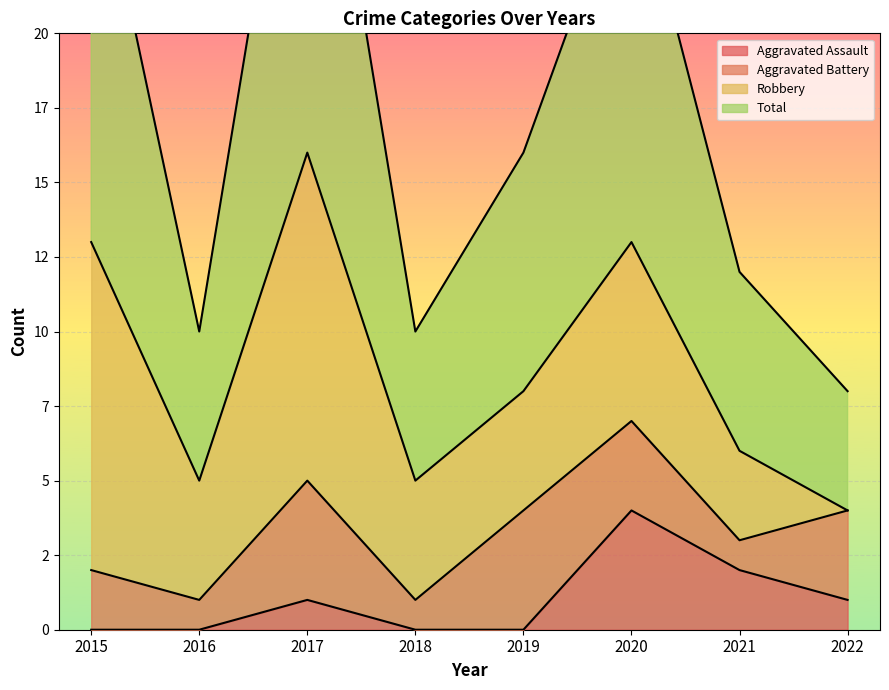

Which has a higher value, 2022 or 2017?

2022